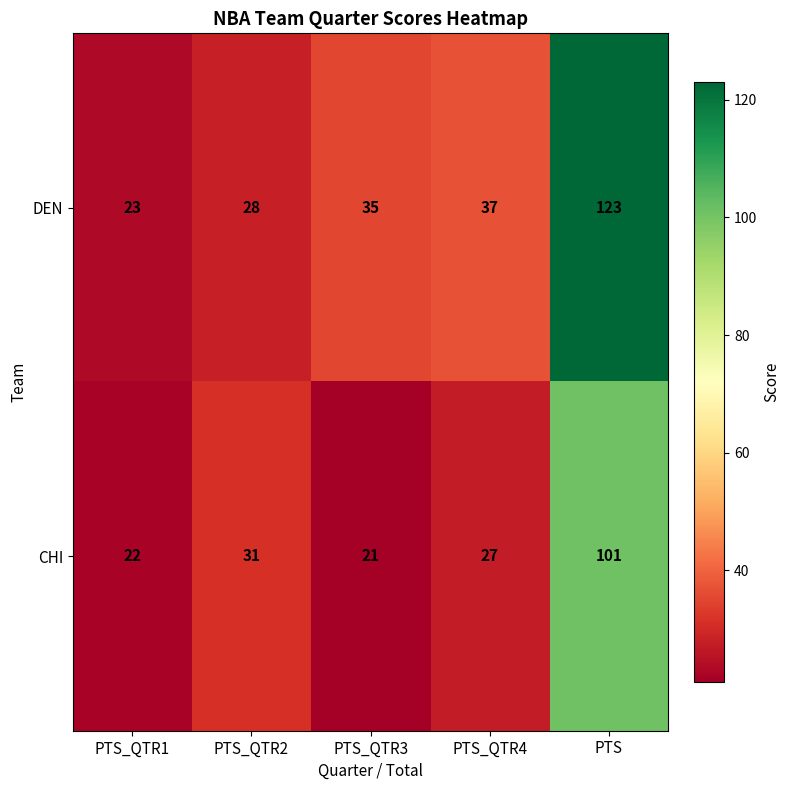

Where is CHI nearest to the value 61?

PTS_QTR2